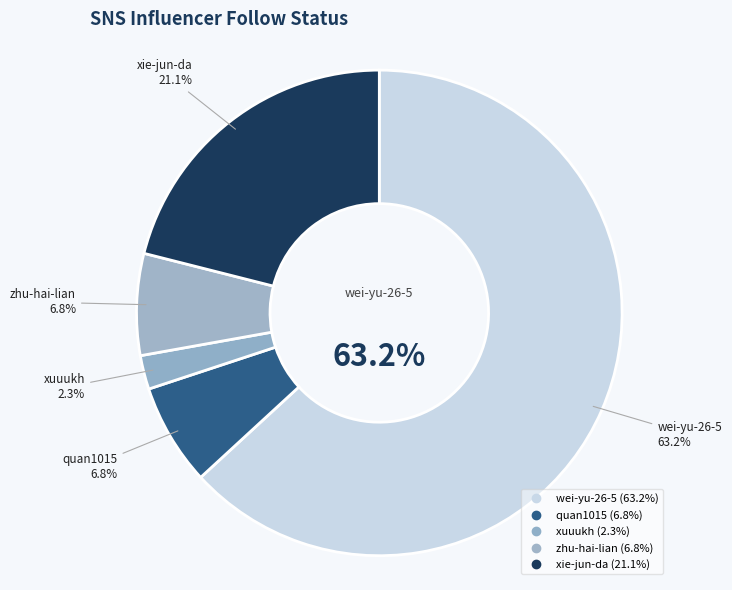

True or false: quan1015 accounts for 14% of the total.

False